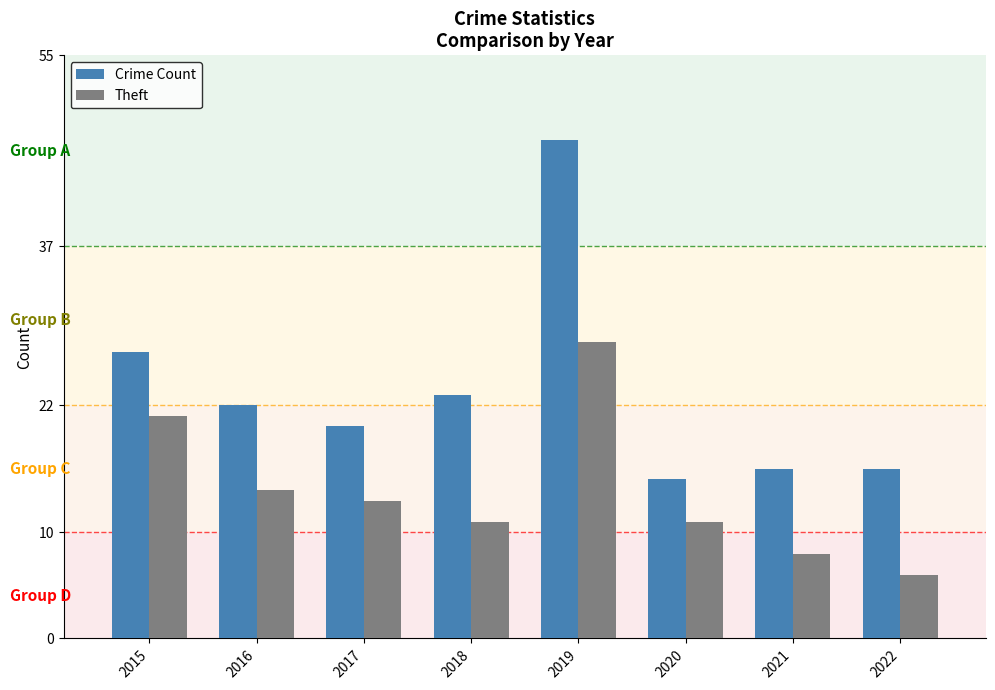

Which series has the largest total across all categories?

Crime Count